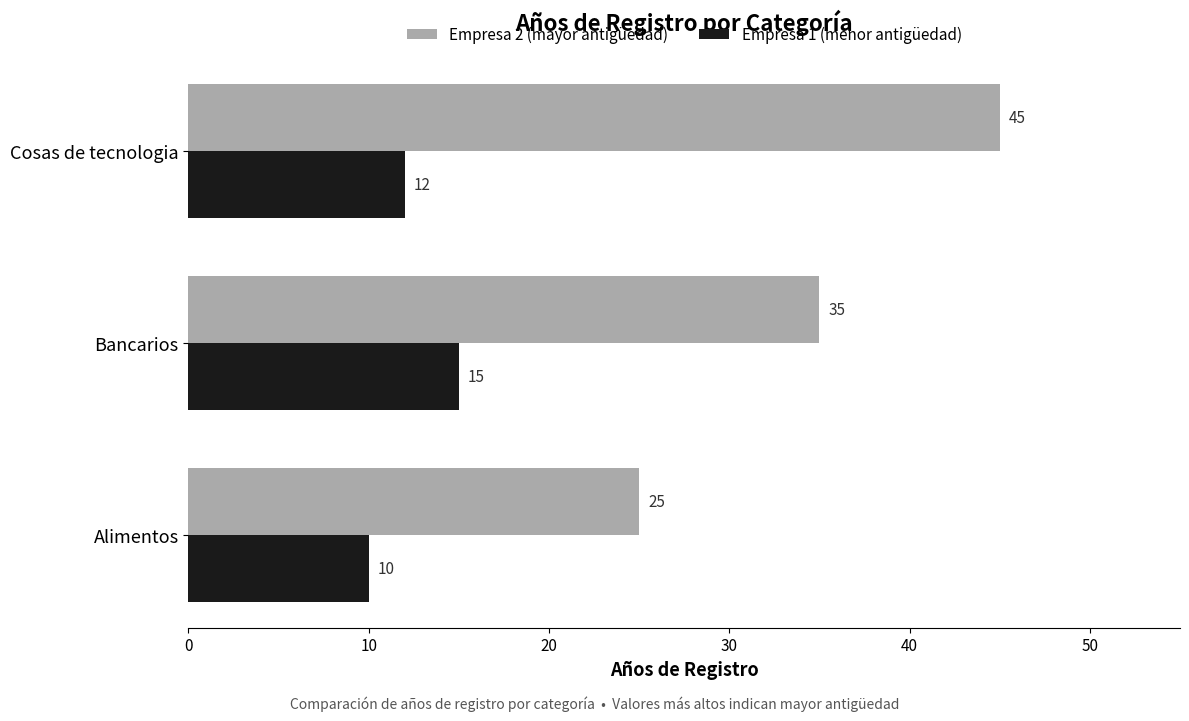

What are all the series names shown in the legend?

Empresa 2 (mayor antigüedad), Empresa 1 (menor antigüedad)